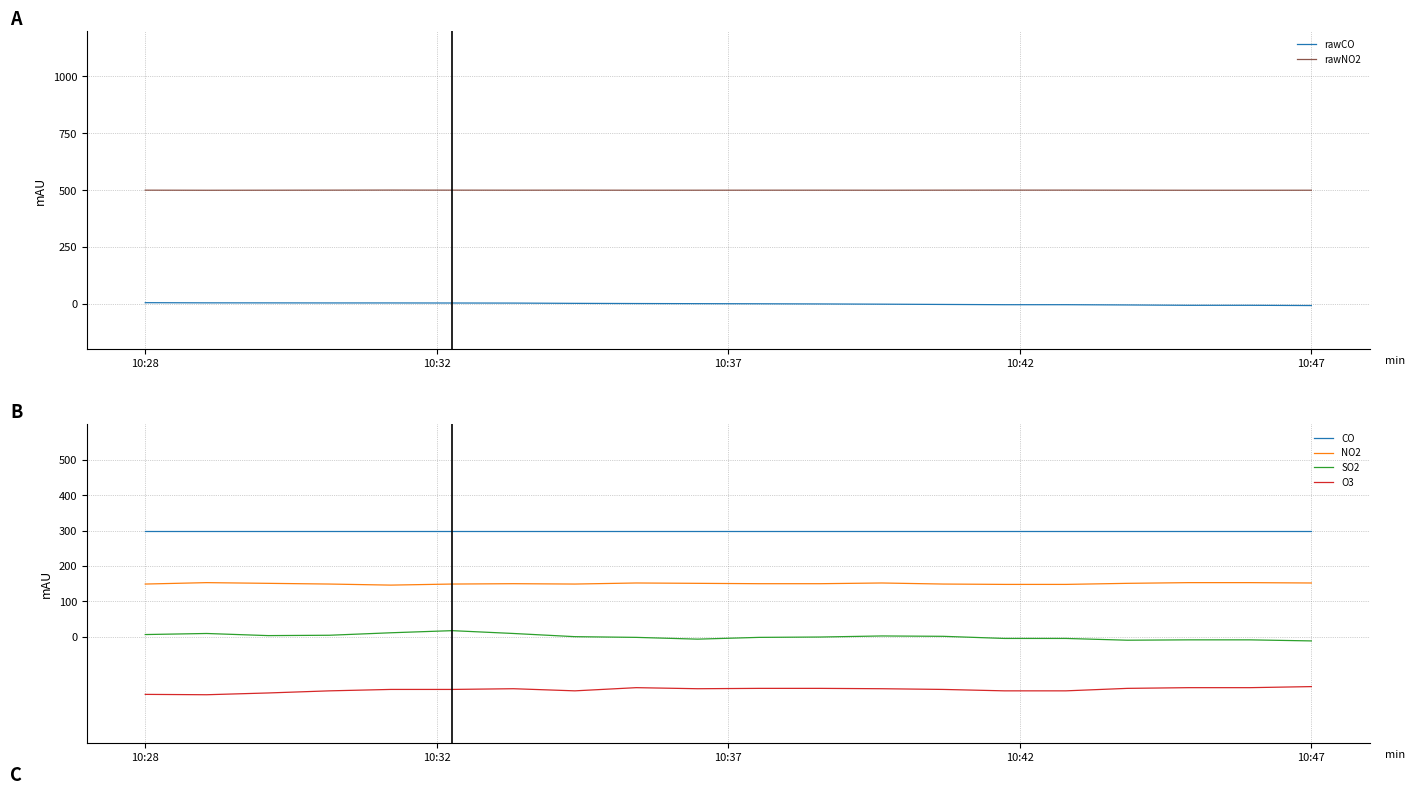

What is the lowest value of the CO series?

300.0